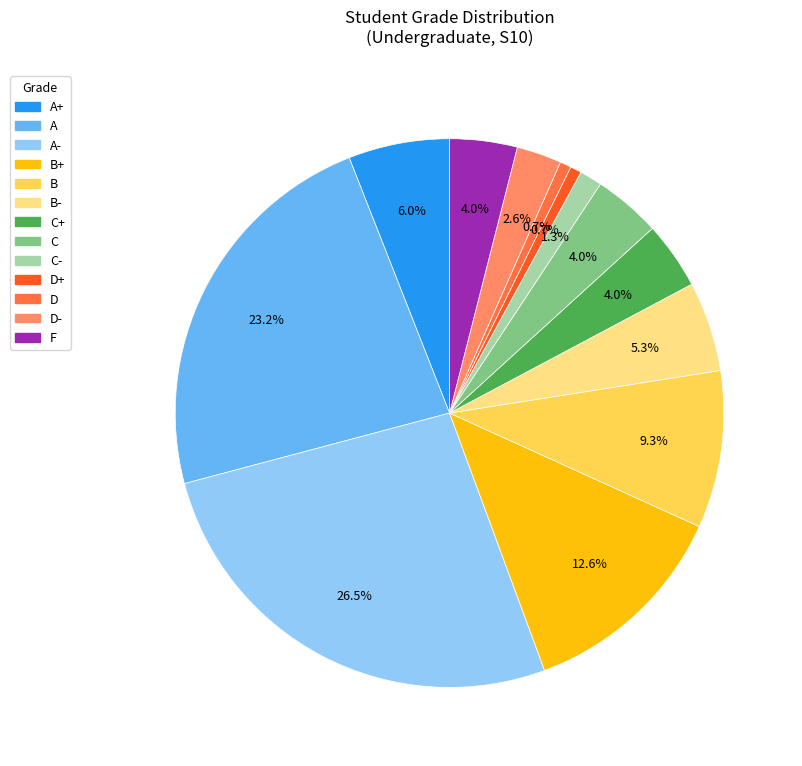

Is there a majority slice in this chart?

No